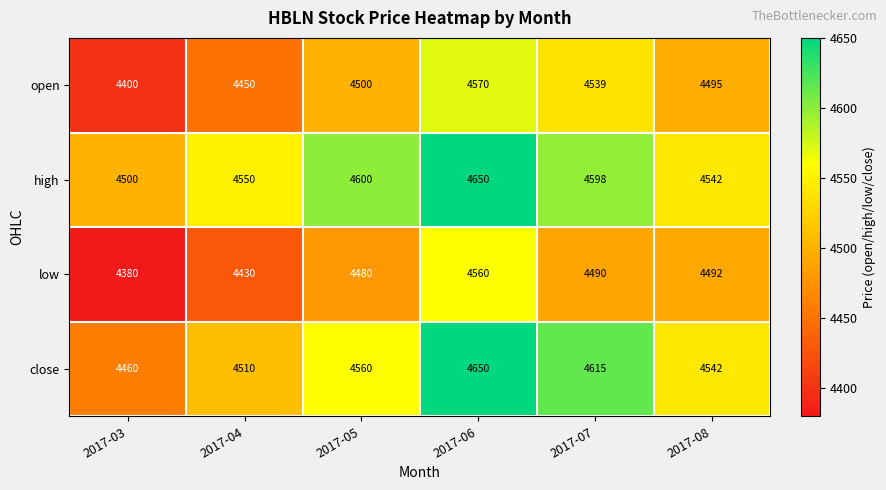

The close series shows 4542 at 2017-08. True or false?

True